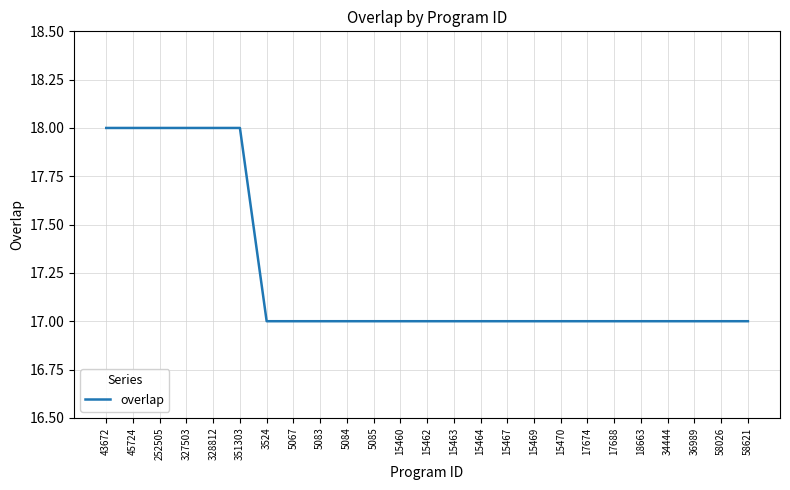

What is the minimum value shown in the chart?

17